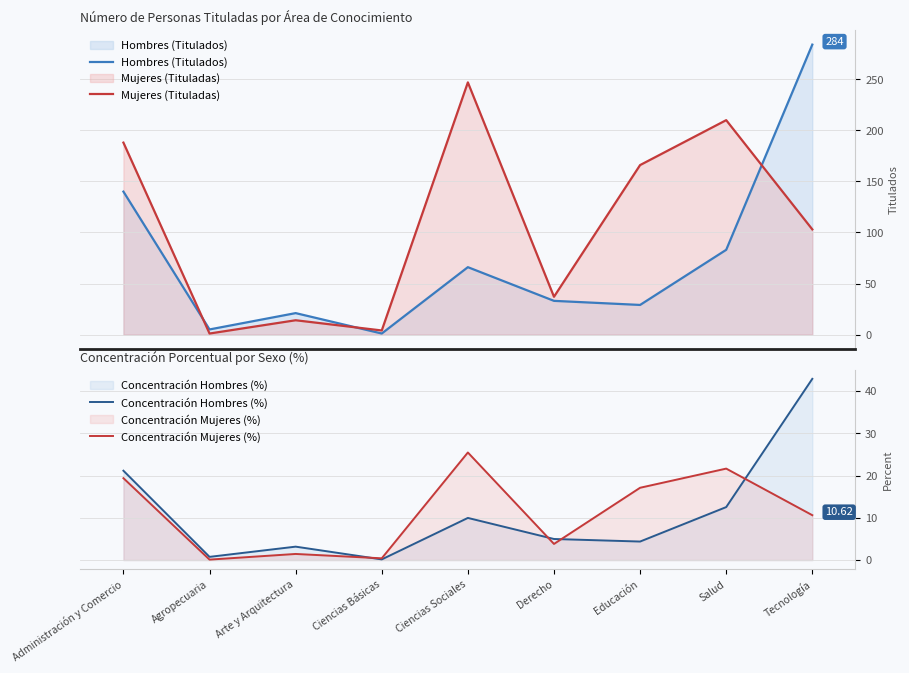

How many intersections are there between Concentración Hombres (%) and Concentración Mujeres (%)?

4